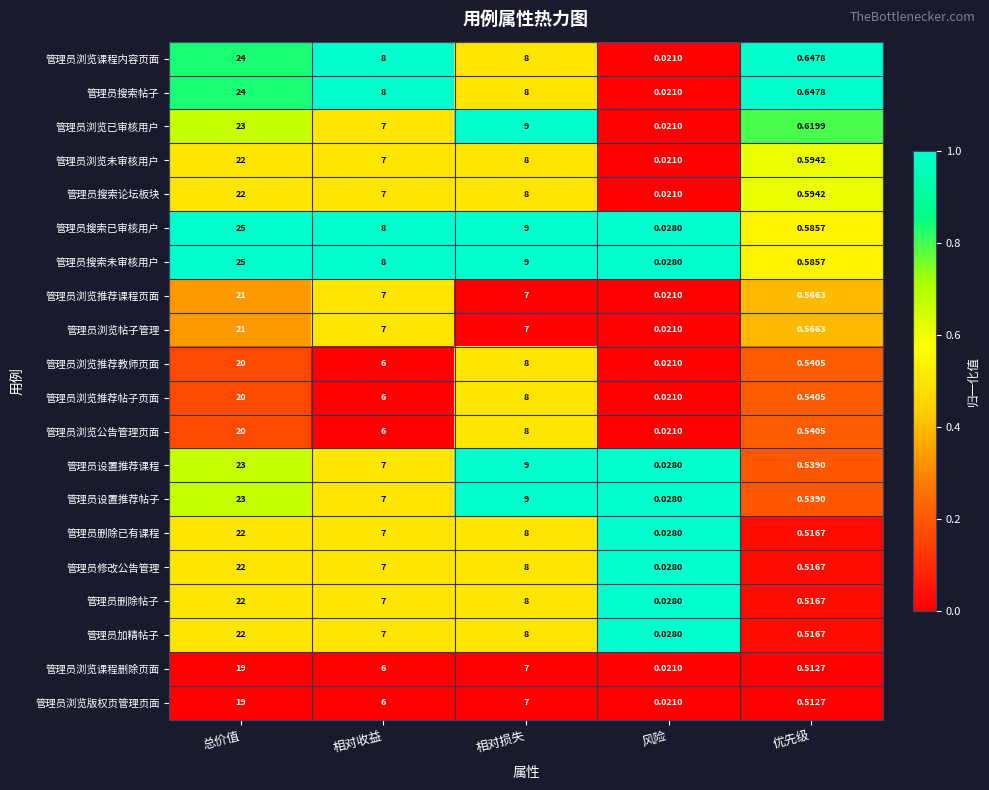

At which label is 管理员浏览版权页管理页面 closest to 9?

相对损失